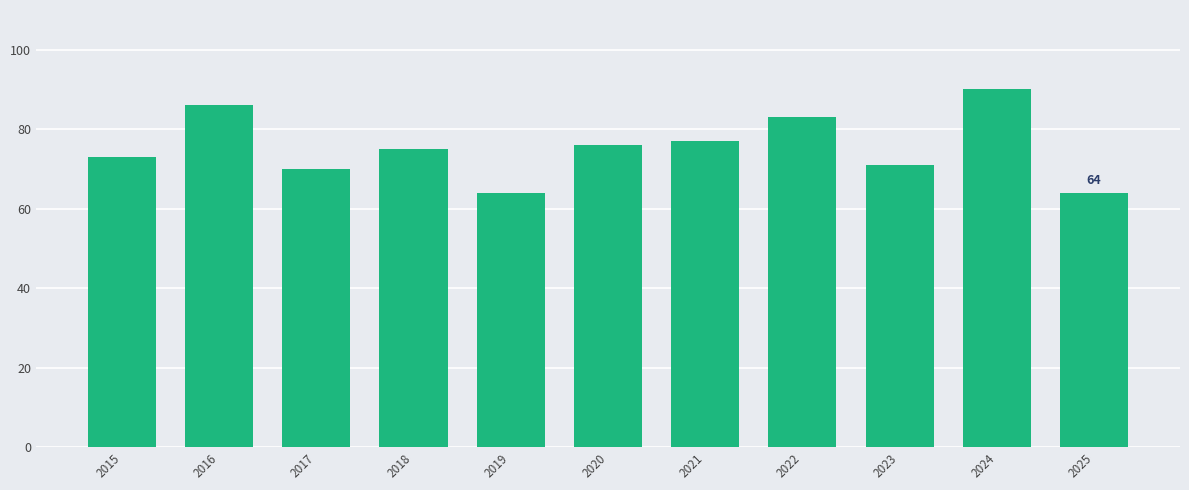

True or false: the data shows 90 at 2024.

True